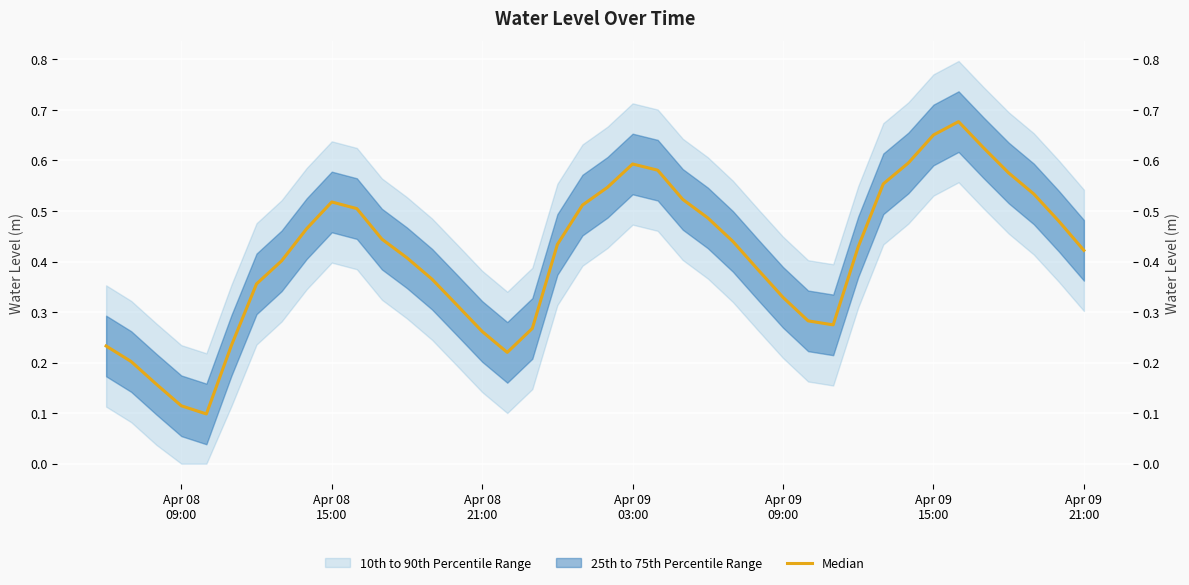

How many lines are shown in the chart?

1